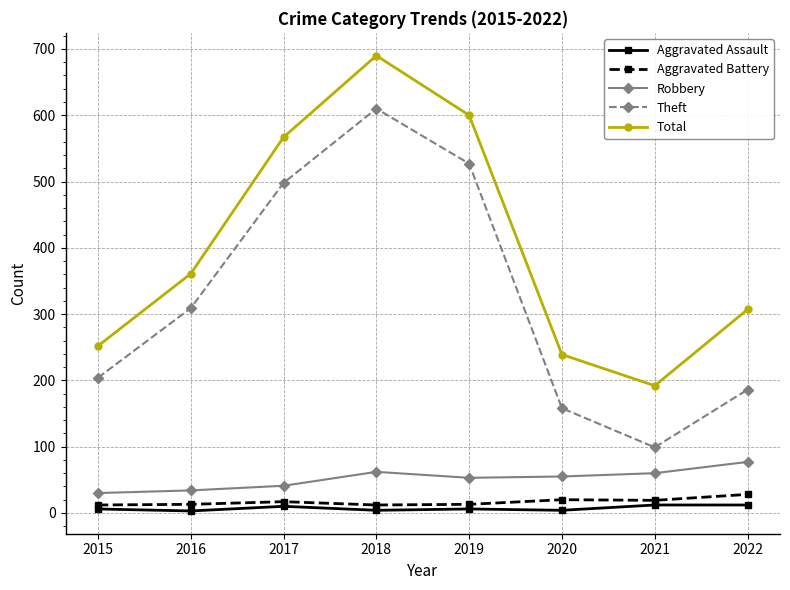

Which series has the widest spread of values?

Theft